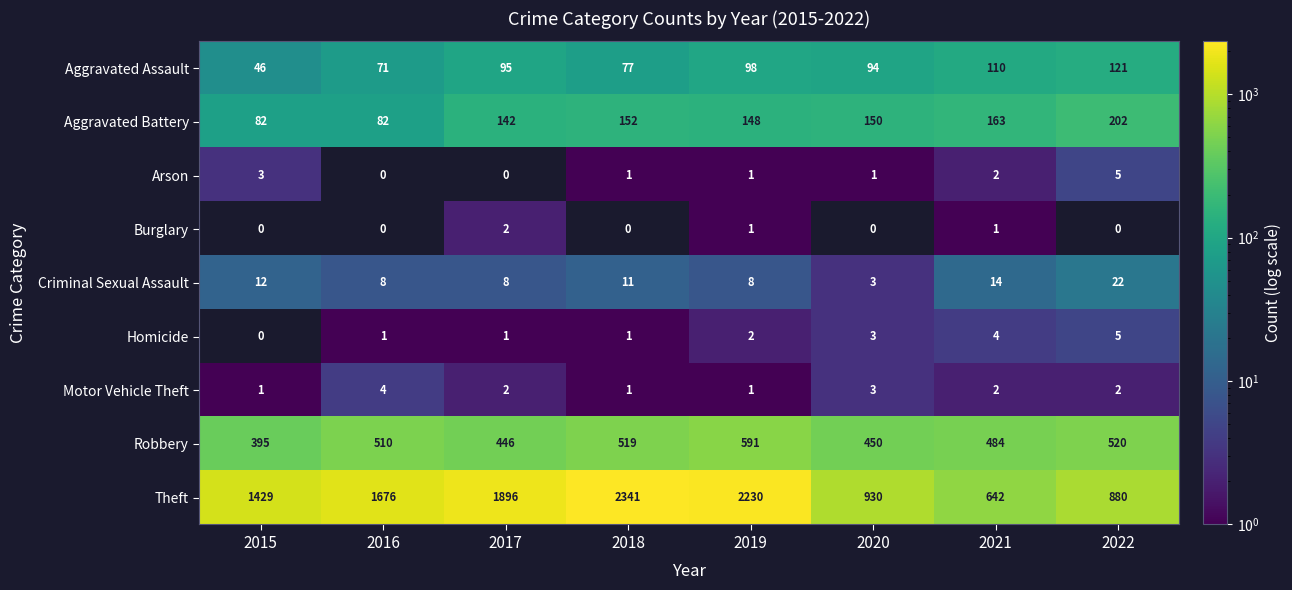

What is the maximum value for Aggravated Battery?

202